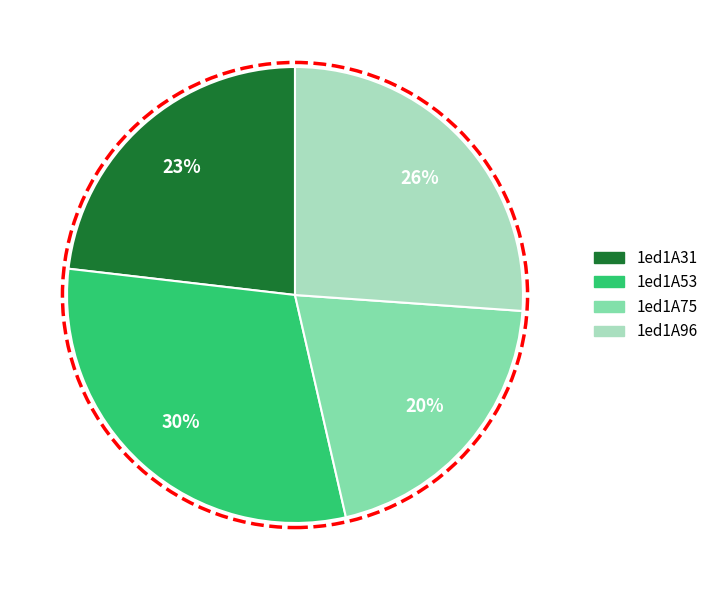

To the nearest percent, what is the average slice percentage?

25%